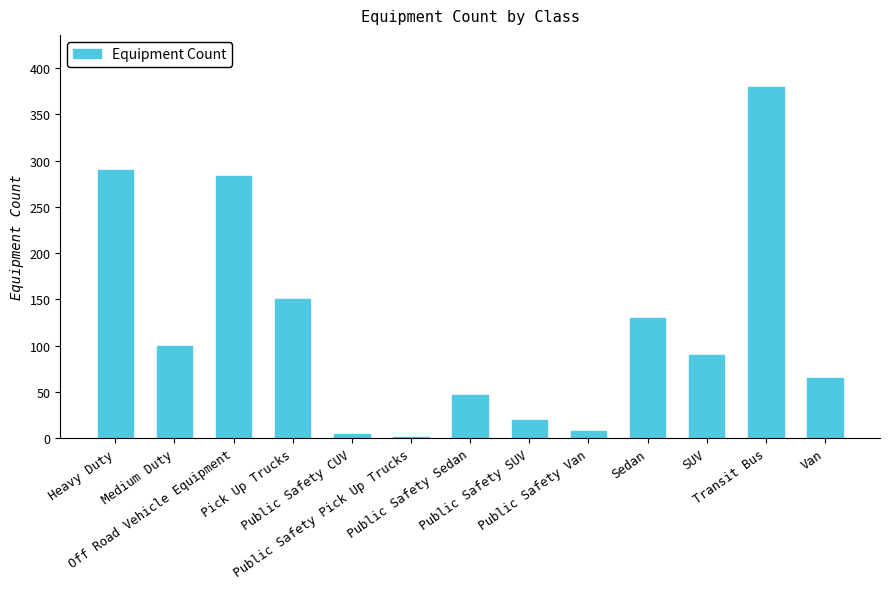

Approximately how many times larger is the value at Public Safety Sedan compared to Sedan?

0.4